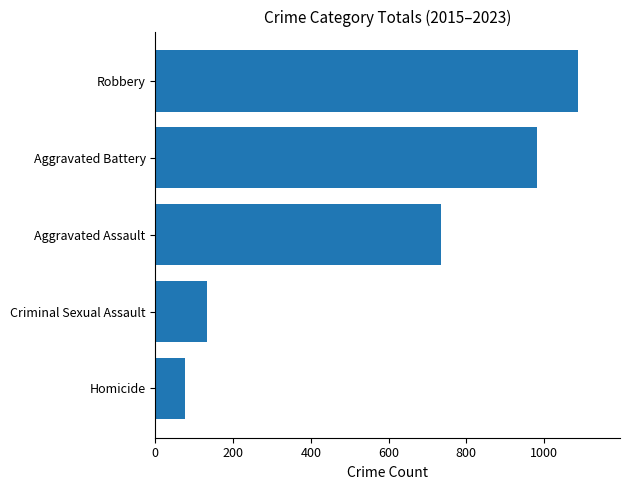

What is the change in value from Aggravated Assault to Aggravated Battery?

+245